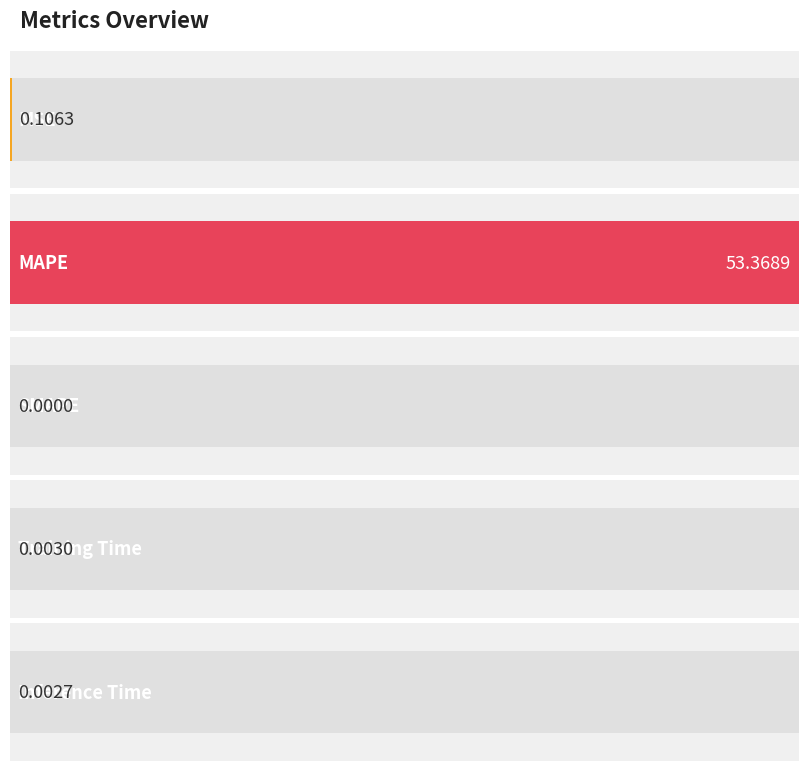

Between MAPE and MSE, which is larger?

MAPE